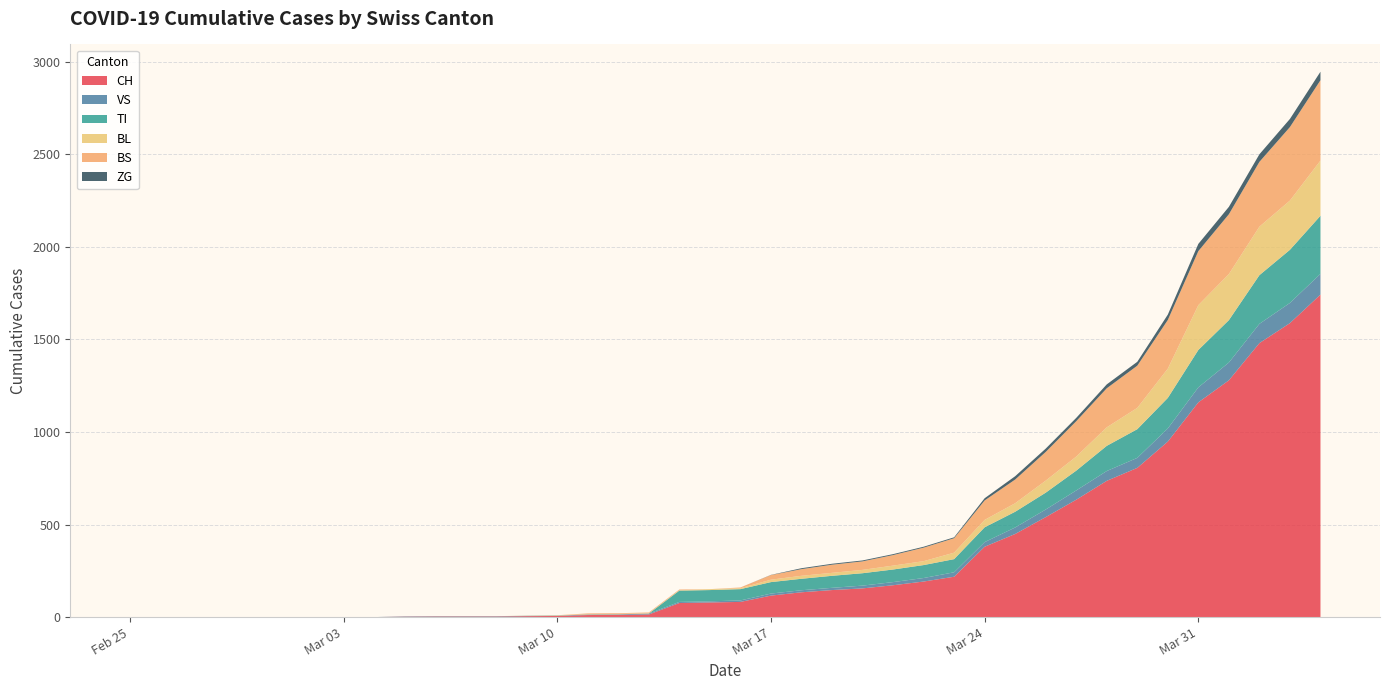

Reading right to left, what are all the values shown in this chart?

CH: 2020-04-04=1742	2020-04-03=1588	2020-04-02=1480	2020-04-01=1279	2020-03-31=1160	2020-03-30=948	2020-03-29=806	2020-03-28=736	2020-03-27=634	2020-03-26=540	2020-03-25=449	2020-03-24=380	2020-03-23=218	2020-03-22=192	2020-03-21=172	2020-03-20=155	2020-03-19=146	2020-03-18=134	2020-03-17=116	2020-03-16=82	2020-03-15=79	2020-03-14=76	2020-03-13=14	2020-03-12=12	2020-03-11=11	2020-03-10=6	2020-03-09=5	2020-03-08=3	2020-03-07=3	2020-03-06=3	2020-03-05=2	2020-03-04=0	2020-03-03=0	2020-03-02=0	2020-03-01=0	2020-02-29=0	2020-02-28=0	2020-02-27=0	2020-02-26=0	2020-02-25=0
VS: 2020-04-04=112	2020-04-03=109	2020-04-02=104	2020-04-01=96	2020-03-31=81	2020-03-30=71	2020-03-29=54	2020-03-28=53	2020-03-27=50	2020-03-26=41	2020-03-25=35	2020-03-24=25	2020-03-23=24	2020-03-22=19	2020-03-21=17	2020-03-20=15	2020-03-19=12	2020-03-18=11	2020-03-17=11	2020-03-16=8	2020-03-15=6	2020-03-14=6	2020-03-13=5	2020-03-12=3	2020-03-11=3	2020-03-10=2	2020-03-09=2	2020-03-08=2	2020-03-07=2	2020-03-06=2	2020-03-05=2	2020-03-04=0	2020-03-03=0	2020-03-02=0	2020-03-01=0	2020-02-29=0	2020-02-28=0	2020-02-27=0	2020-02-26=0	2020-02-25=0
TI: 2020-04-04=314	2020-04-03=287	2020-04-02=263	2020-04-01=229	2020-03-31=202	2020-03-30=165	2020-03-29=155	2020-03-28=136	2020-03-27=107	2020-03-26=91	2020-03-25=85	2020-03-24=80	2020-03-23=71	2020-03-22=70	2020-03-21=68	2020-03-20=67	2020-03-19=65	2020-03-18=62	2020-03-17=62	2020-03-16=61	2020-03-15=61	2020-03-14=61	2020-03-13=0	2020-03-12=0	2020-03-11=0	2020-03-10=0	2020-03-09=0	2020-03-08=0	2020-03-07=0	2020-03-06=0	2020-03-05=0	2020-03-04=0	2020-03-03=0	2020-03-02=0	2020-03-01=0	2020-02-29=0	2020-02-28=0	2020-02-27=0	2020-02-26=0	2020-02-25=0
BL: 2020-04-04=298	2020-04-03=266	2020-04-02=262	2020-04-01=249	2020-03-31=242	2020-03-30=158	2020-03-29=115	2020-03-28=100	2020-03-27=76	2020-03-26=65	2020-03-25=46	2020-03-24=40	2020-03-23=35	2020-03-22=21	2020-03-21=21	2020-03-20=18	2020-03-19=16	2020-03-18=16	2020-03-17=13	2020-03-16=5	2020-03-15=5	2020-03-14=2	2020-03-13=2	2020-03-12=2	2020-03-11=2	2020-03-10=2	2020-03-09=1	2020-03-08=0	2020-03-07=0	2020-03-06=0	2020-03-05=0	2020-03-04=0	2020-03-03=0	2020-03-02=0	2020-03-01=0	2020-02-29=0	2020-02-28=0	2020-02-27=0	2020-02-26=0	2020-02-25=0
BS: 2020-04-04=434	2020-04-03=397	2020-04-02=350	2020-04-01=323	2020-03-31=292	2020-03-30=263	2020-03-29=228	2020-03-28=211	2020-03-27=191	2020-03-26=155	2020-03-25=128	2020-03-24=105	2020-03-23=78	2020-03-22=73	2020-03-21=57	2020-03-20=46	2020-03-19=44	2020-03-18=36	2020-03-17=25	2020-03-16=4	2020-03-15=0	2020-03-14=4	2020-03-13=4	2020-03-12=4	2020-03-11=4	2020-03-10=0	2020-03-09=0	2020-03-08=0	2020-03-07=0	2020-03-06=0	2020-03-05=0	2020-03-04=0	2020-03-03=0	2020-03-02=0	2020-03-01=0	2020-02-29=0	2020-02-28=0	2020-02-27=0	2020-02-26=0	2020-02-25=0
ZG: 2020-04-04=46	2020-04-03=44	2020-04-02=41	2020-04-01=40	2020-03-31=39	2020-03-30=29	2020-03-29=21	2020-03-28=21	2020-03-27=18	2020-03-26=18	2020-03-25=18	2020-03-24=12	2020-03-23=5	2020-03-22=5	2020-03-21=5	2020-03-20=5	2020-03-19=5	2020-03-18=5	2020-03-17=1	2020-03-16=0	2020-03-15=0	2020-03-14=0	2020-03-13=0	2020-03-12=0	2020-03-11=0	2020-03-10=0	2020-03-09=0	2020-03-08=0	2020-03-07=0	2020-03-06=0	2020-03-05=0	2020-03-04=0	2020-03-03=0	2020-03-02=0	2020-03-01=0	2020-02-29=0	2020-02-28=0	2020-02-27=0	2020-02-26=0	2020-02-25=0